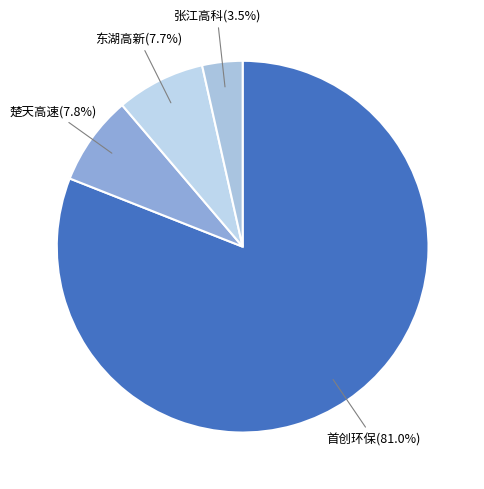

Is there a majority slice in this chart?

Yes